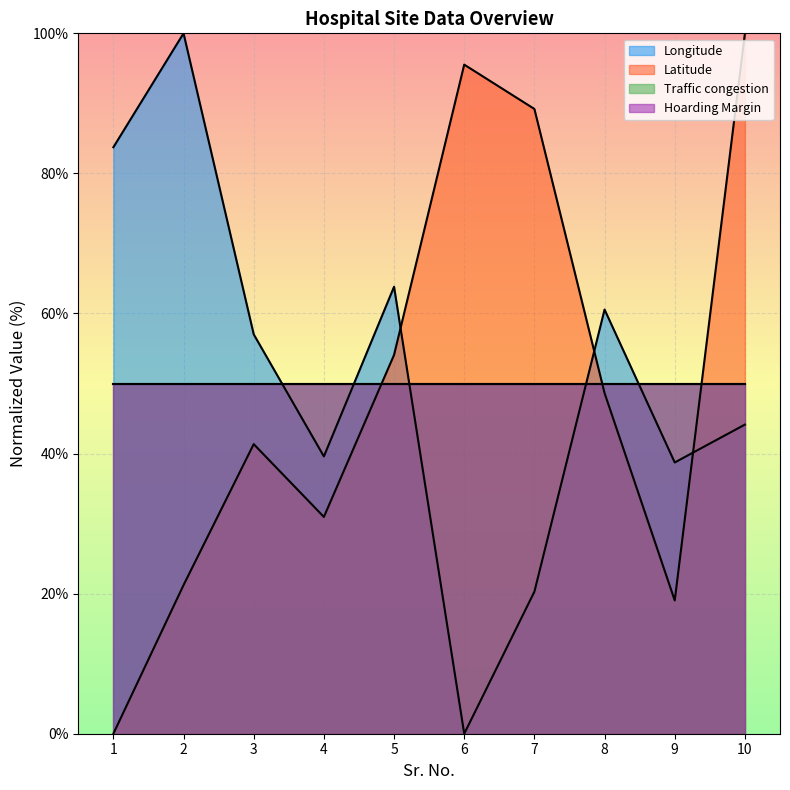

Is the value of Latitude at 9 greater than the value of Longitude at 9?

No